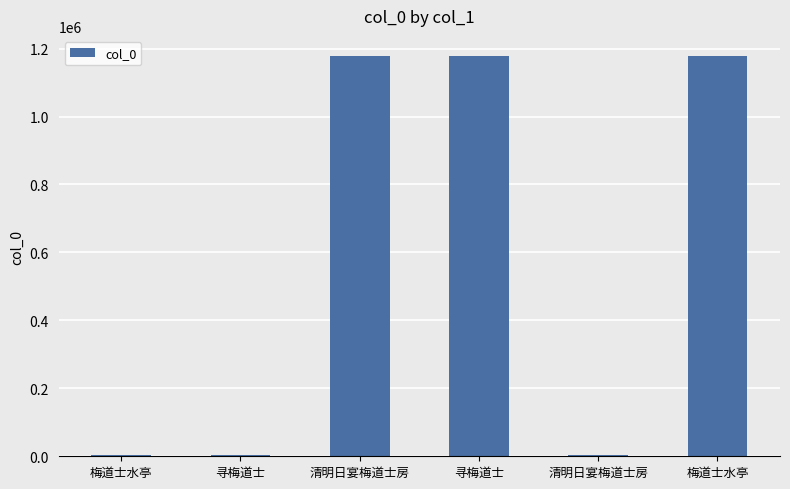

How many categories are shown in the chart?

6